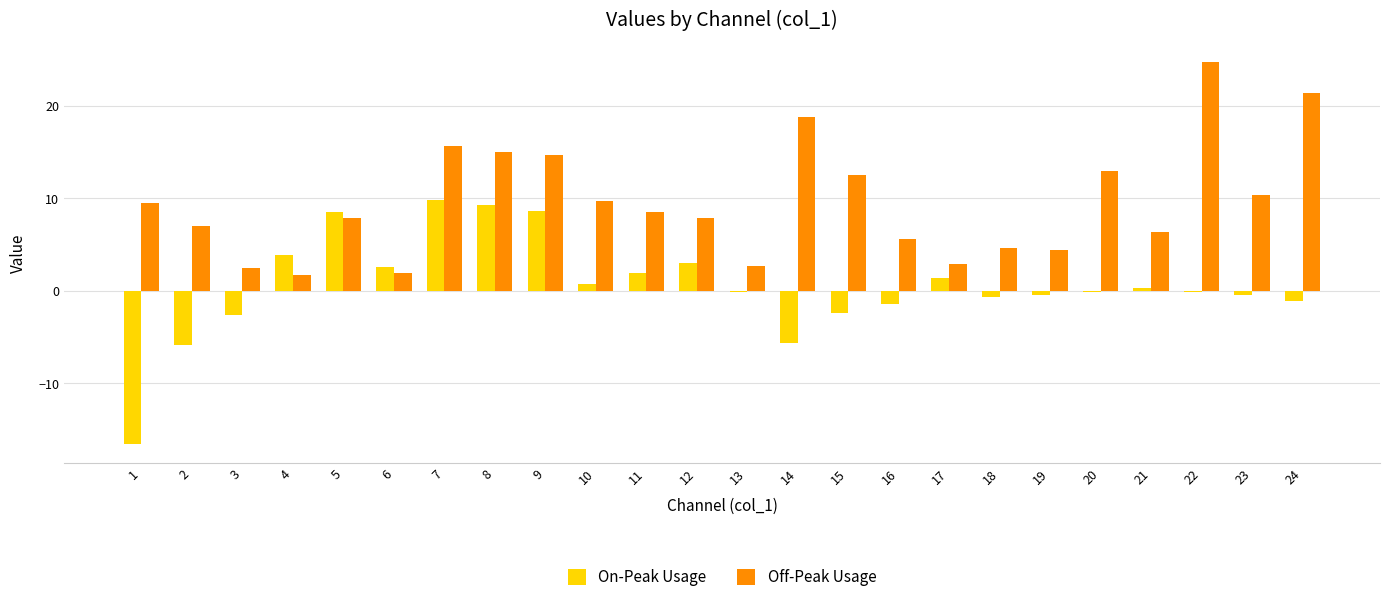

At which label does Off-Peak Usage reach its peak?

22